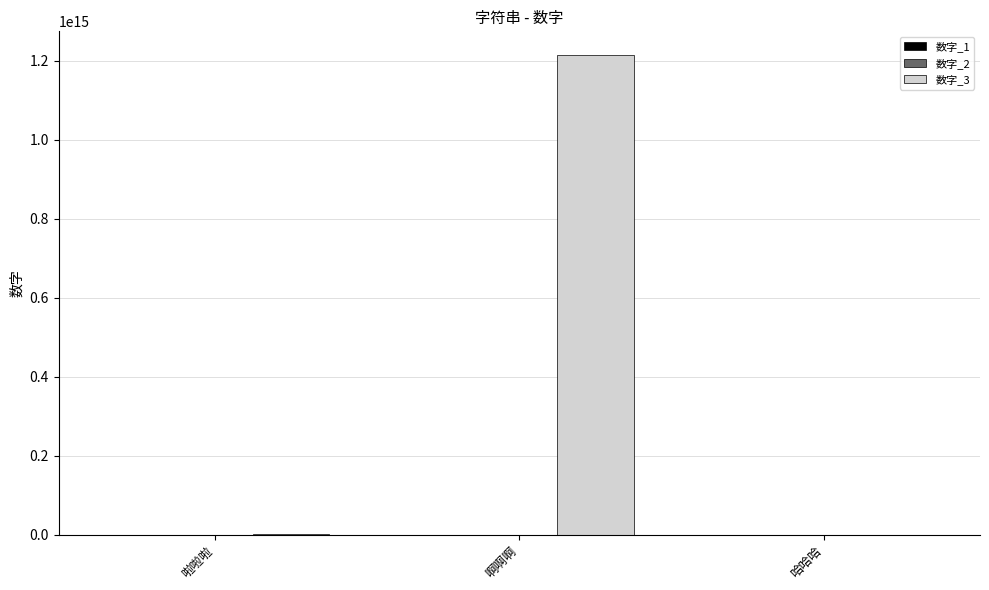

At which category is the sum across all series the highest?

啊啊啊